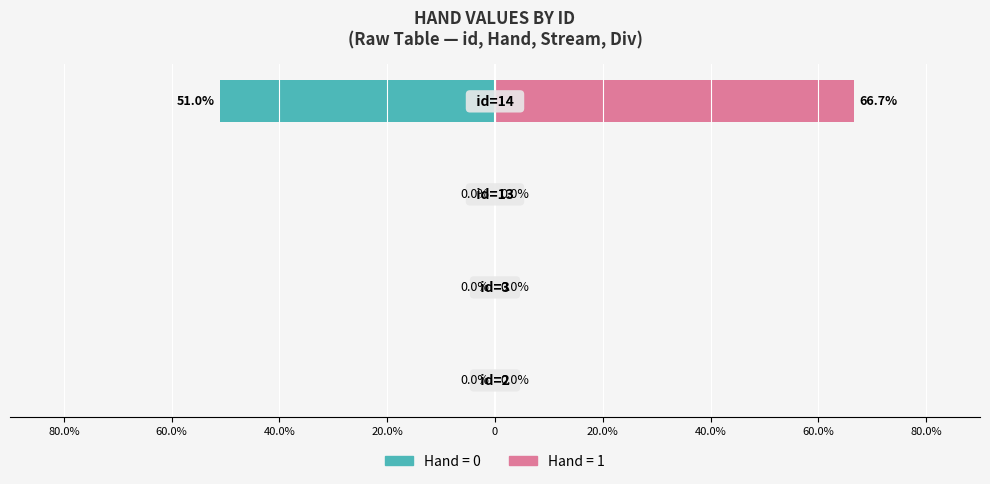

How many bars are there in each group?

2